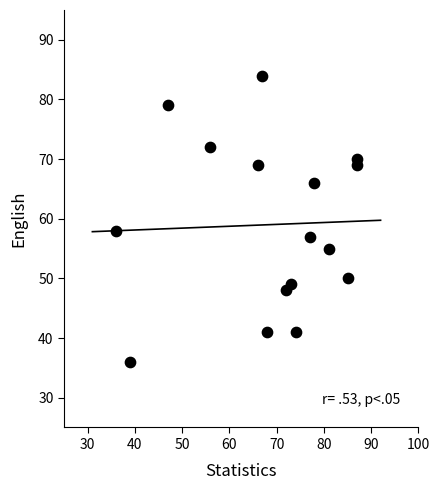

What Y value in the scatter plot is closest to 60?

58